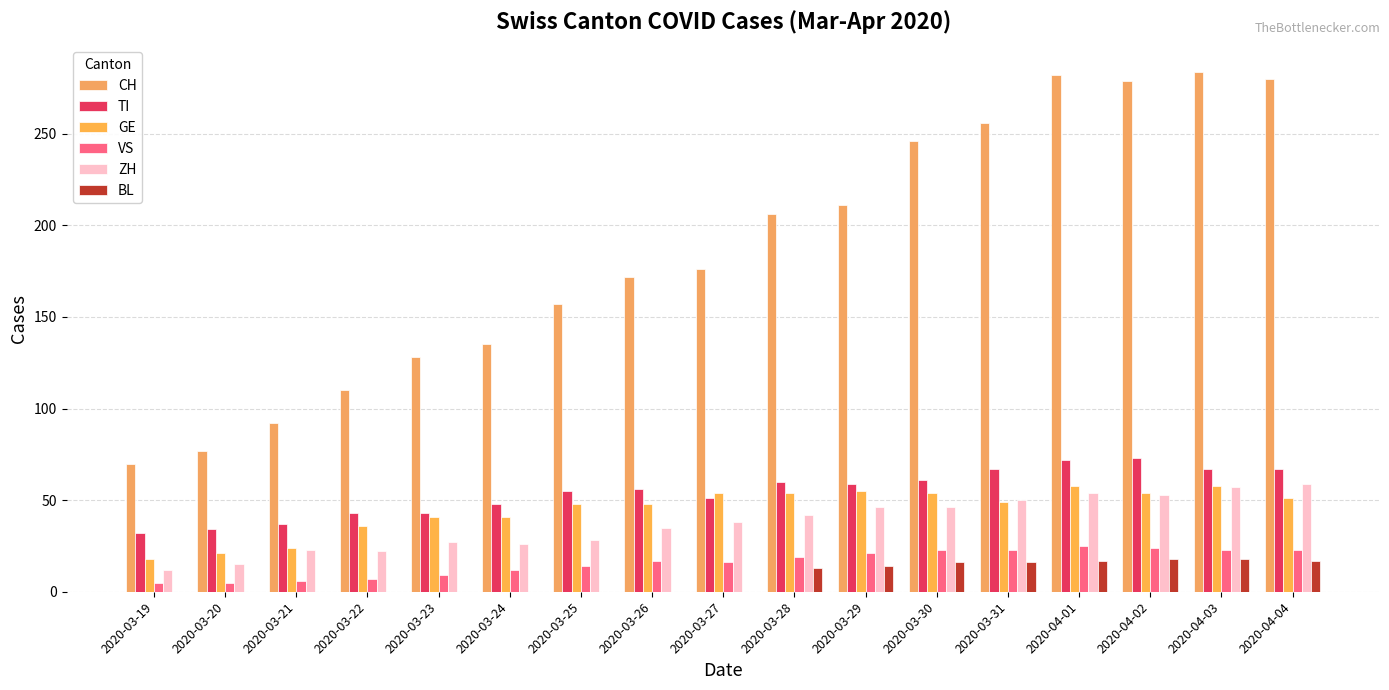

What is the difference between the ZH values at 2020-03-21 and 2020-04-03?

34